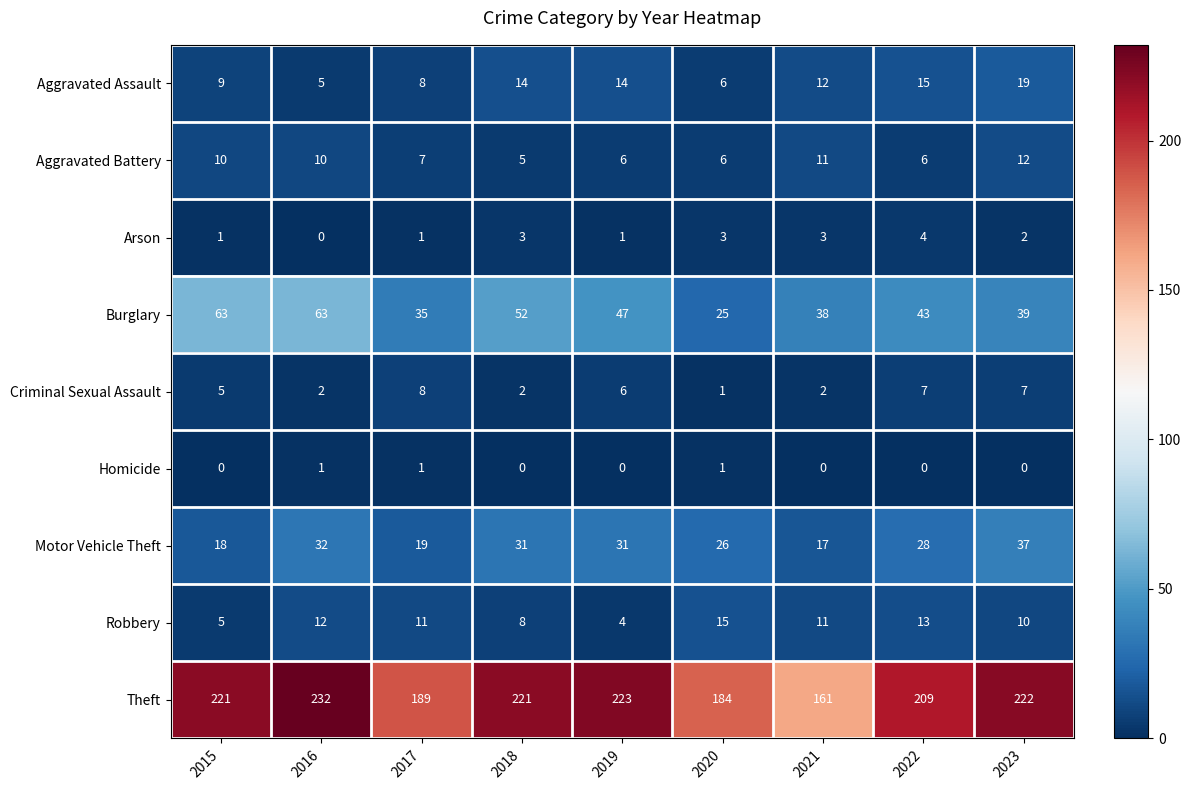

What is the difference between the maximum and minimum values in the Motor Vehicle Theft series?

20